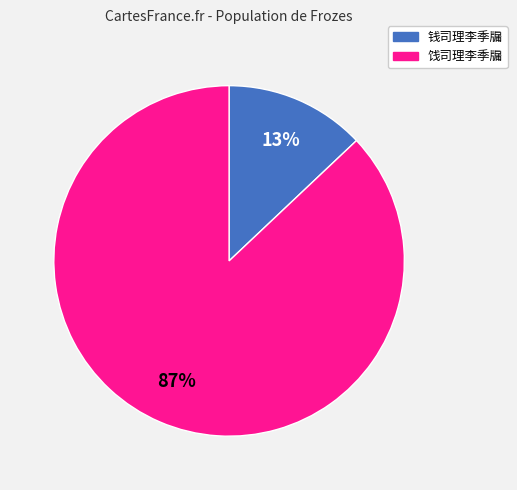

To the nearest percent, what is the difference between the largest and smallest slice percentages?

74%